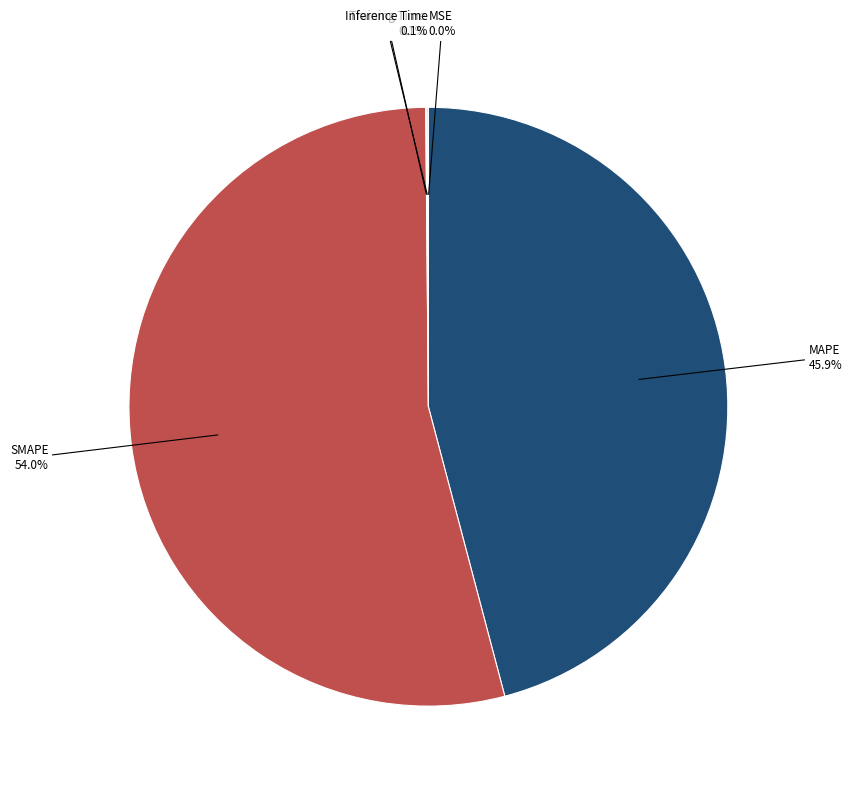

What percentage is NOT represented by MAPE?

54.1%